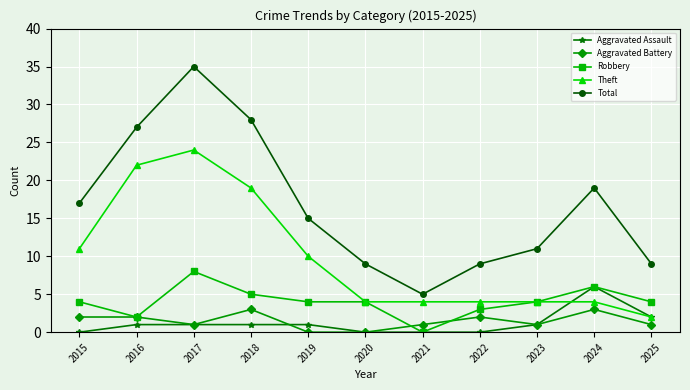

Rank the series by their maximum value, from highest to lowest.

Total, Theft, Robbery, Aggravated Assault, Aggravated Battery